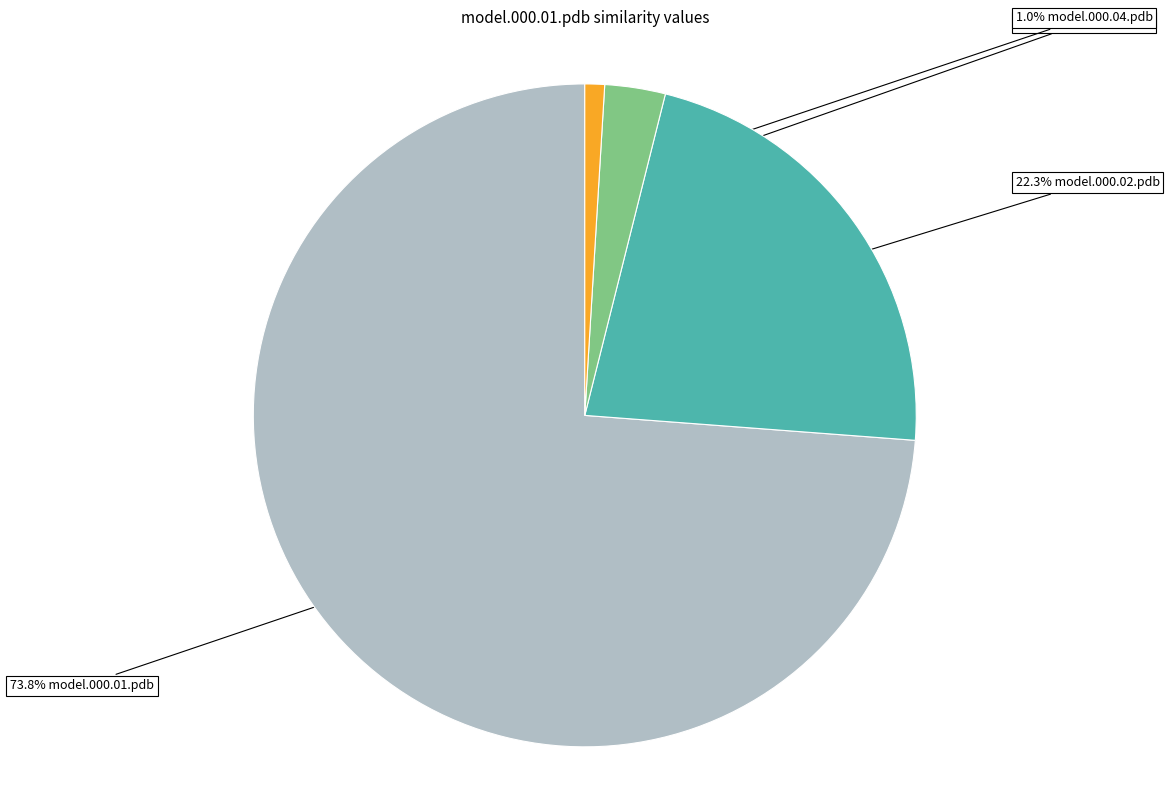

Is there a majority slice in this chart?

Yes